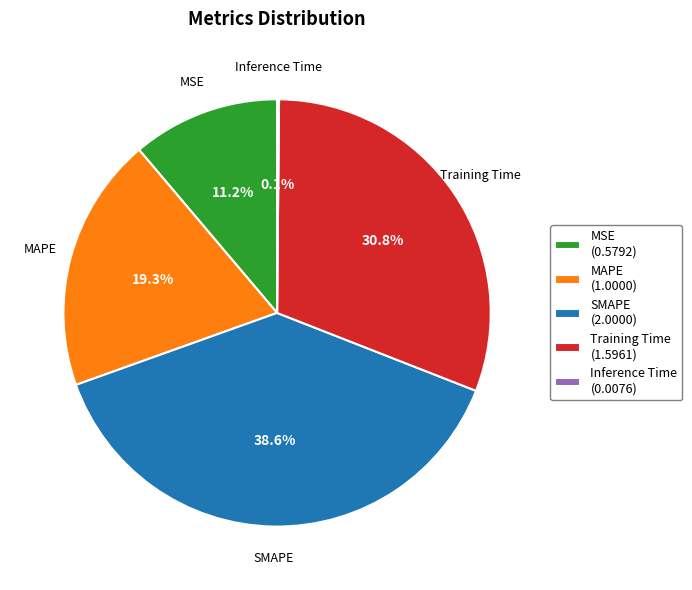

What percentage is NOT represented by MAPE (1.0000)?

80.7%